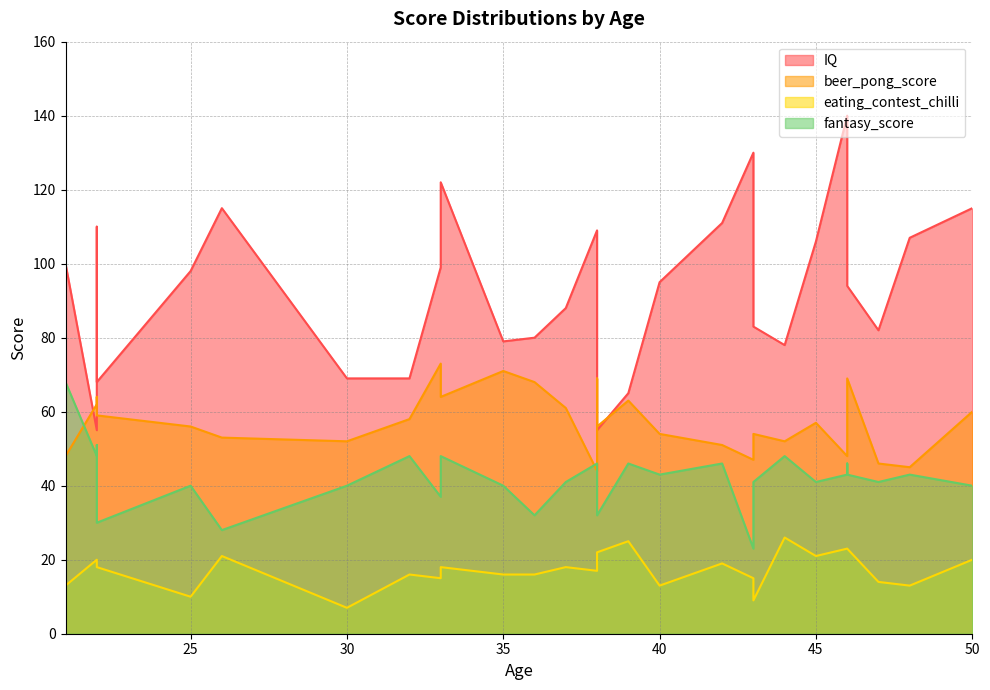

How many data points does each series have?

30